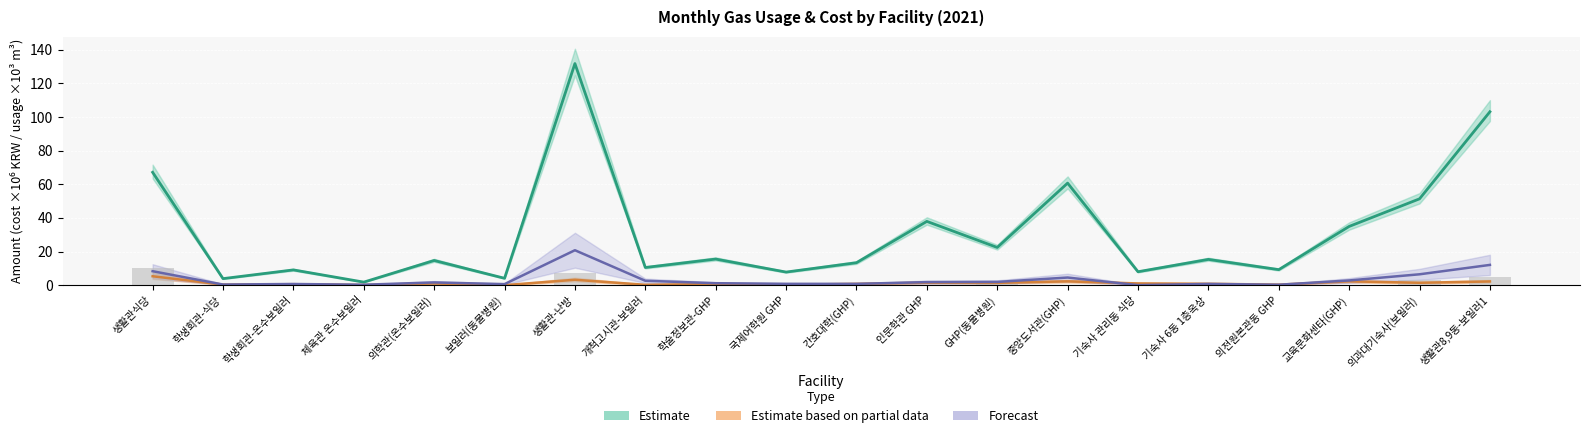

How many positive values are there?

19